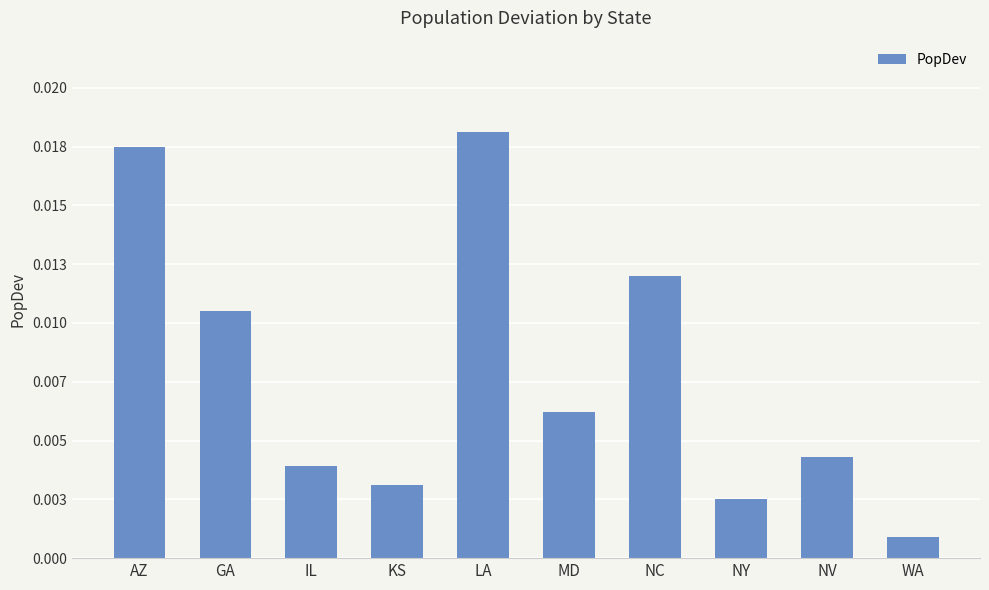

Does the chart contain any negative values?

No